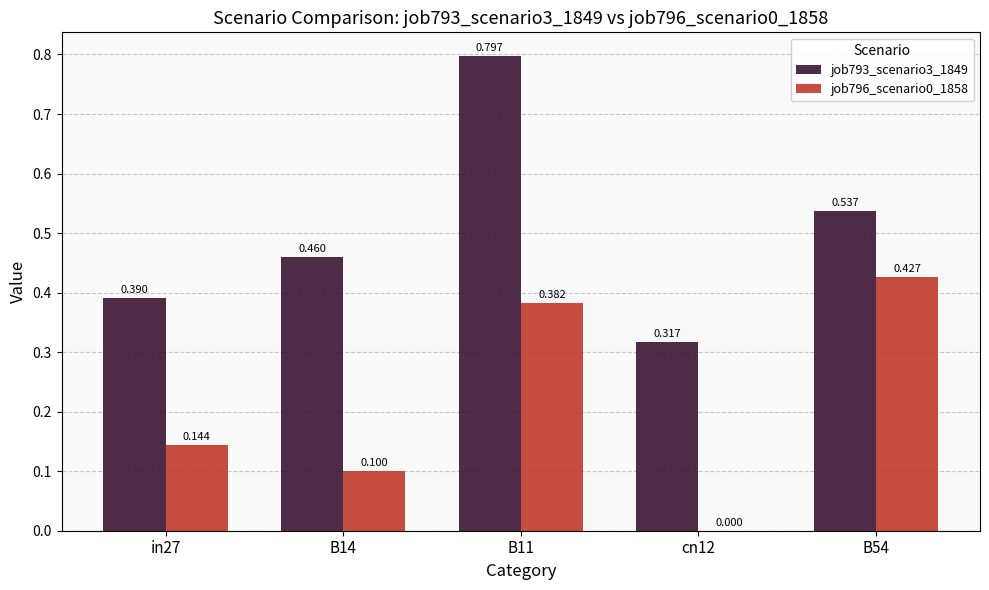

Is the value of job793_scenario3_1849 at cn12 greater than the value of job796_scenario0_1858 at B14?

Yes